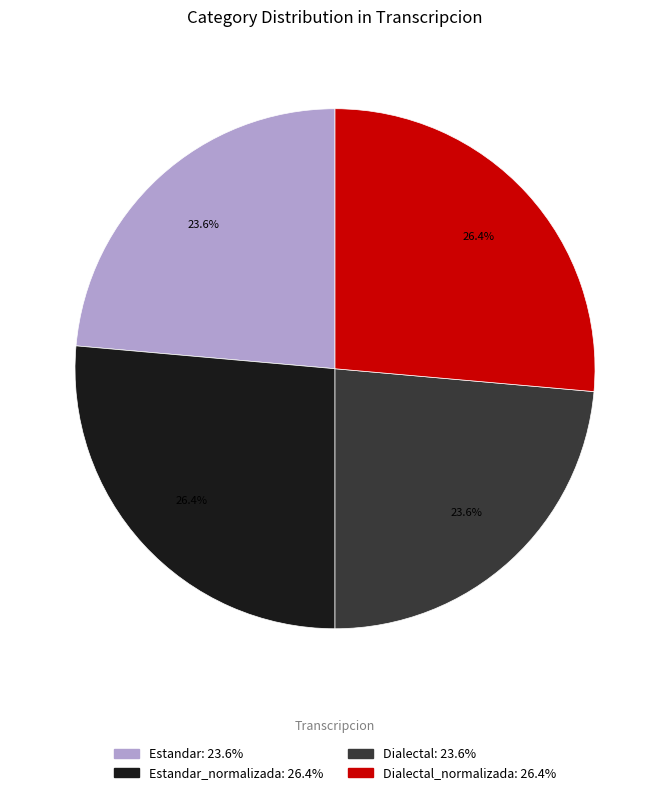

Is there any slice that represents more than half of the pie?

No